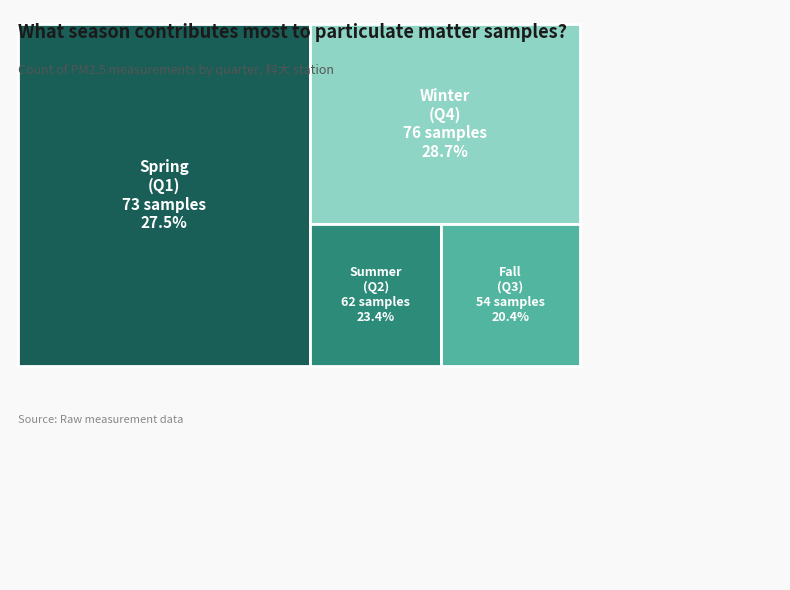

Between 4 and 2, which is larger?

4